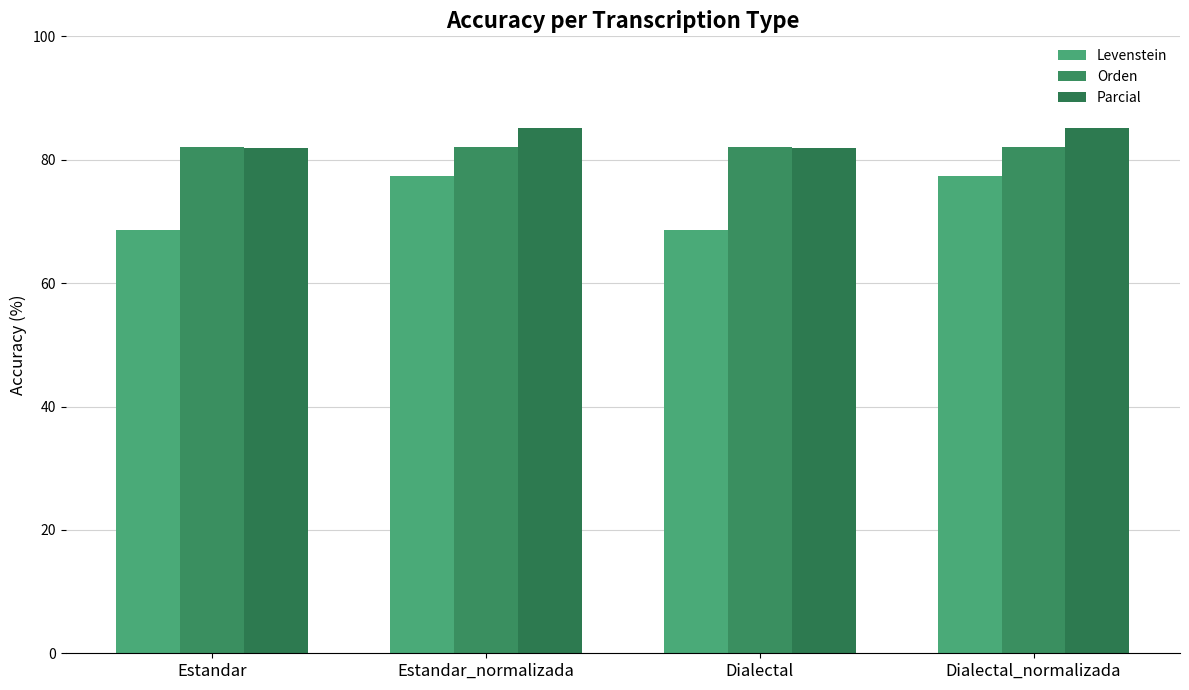

What is the difference between the Levenstein values at Estandar_normalizada and Dialectal?

8.8